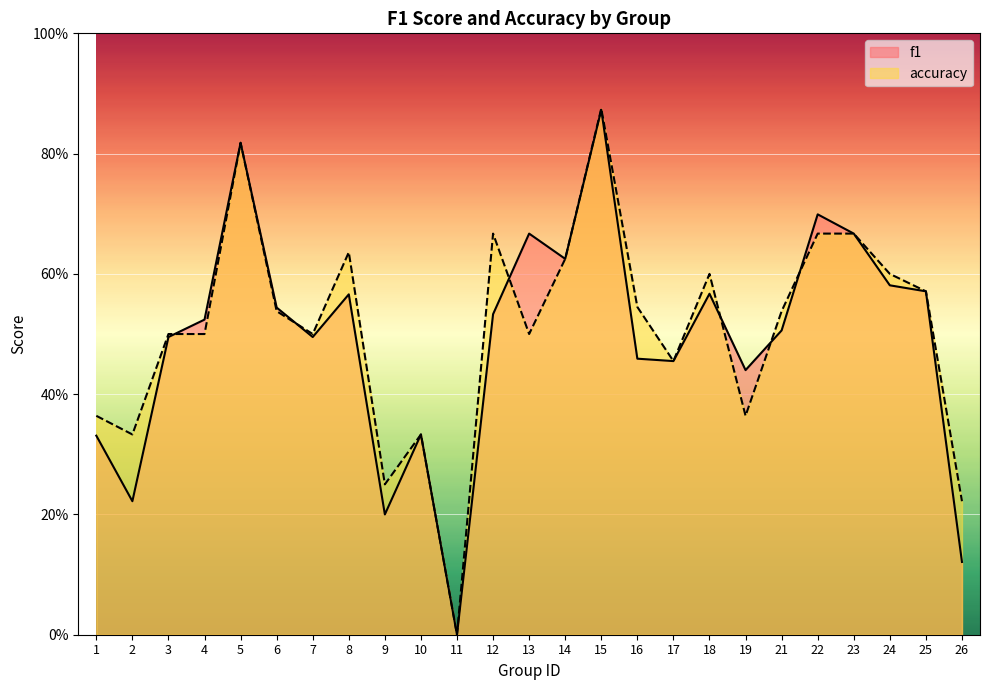

At which label is accuracy closest to 0?

11